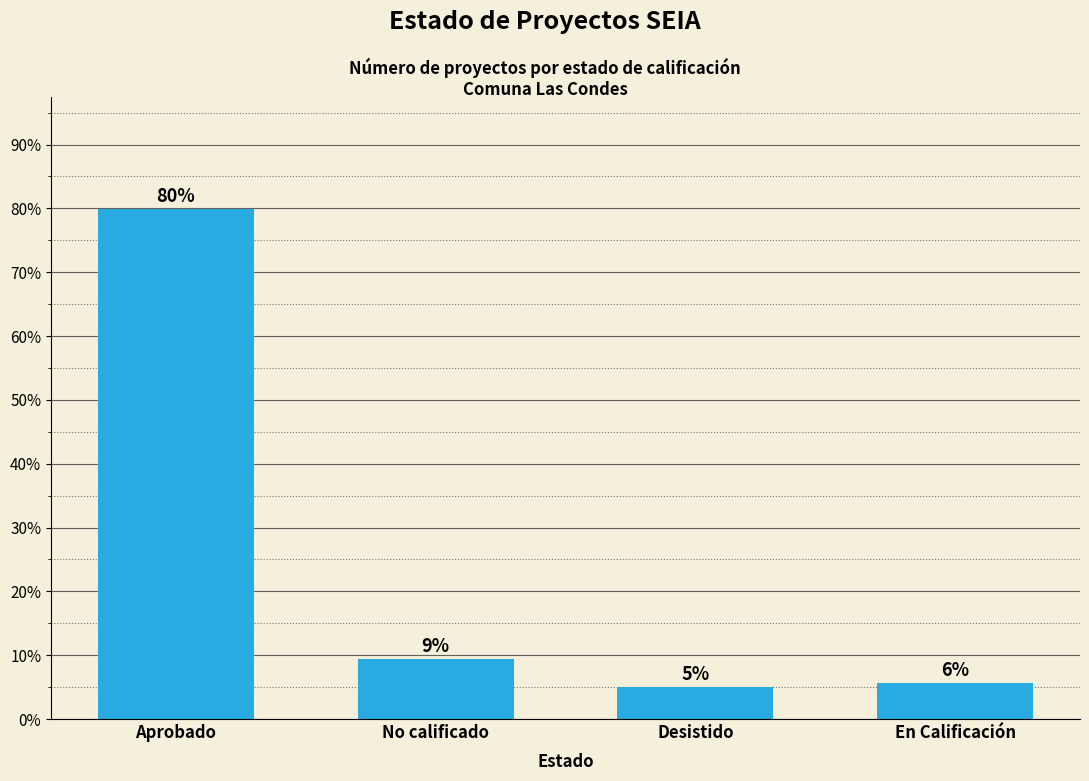

What is the value of the 2nd bar from the left?

9.4